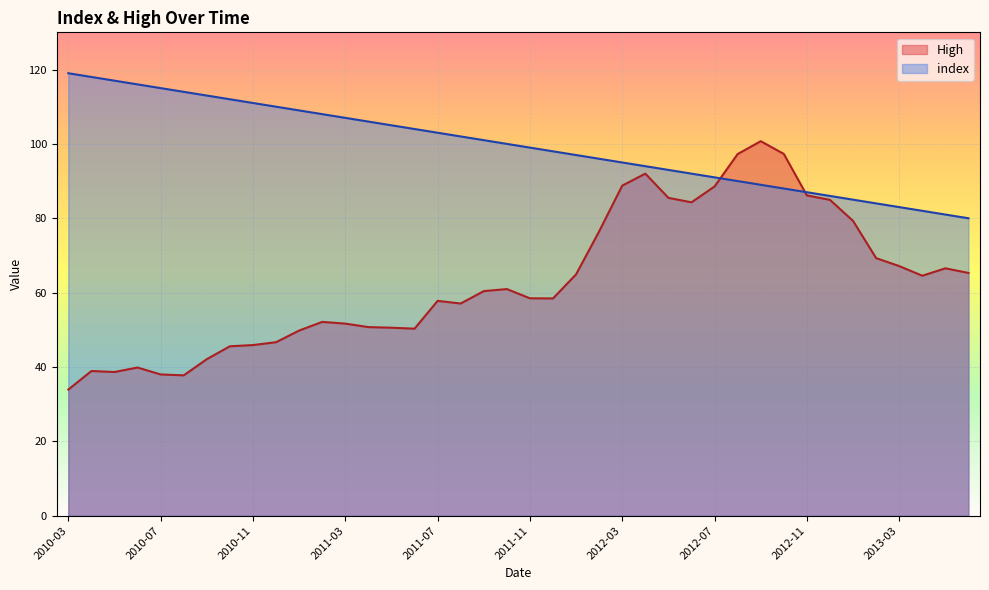

At which label is index closest to 99?

2011-11